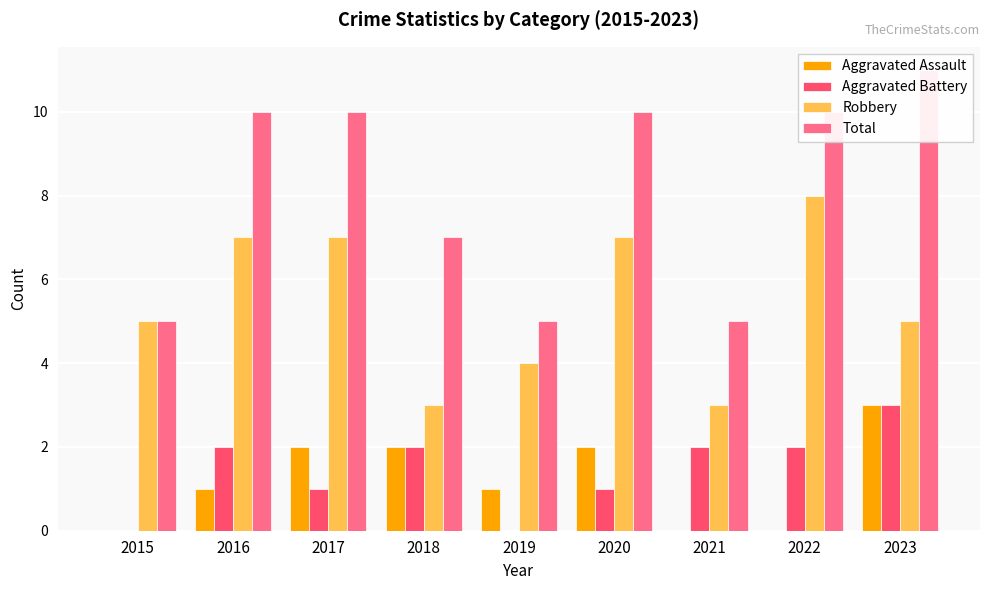

What is the sum of all Aggravated Battery values?

13